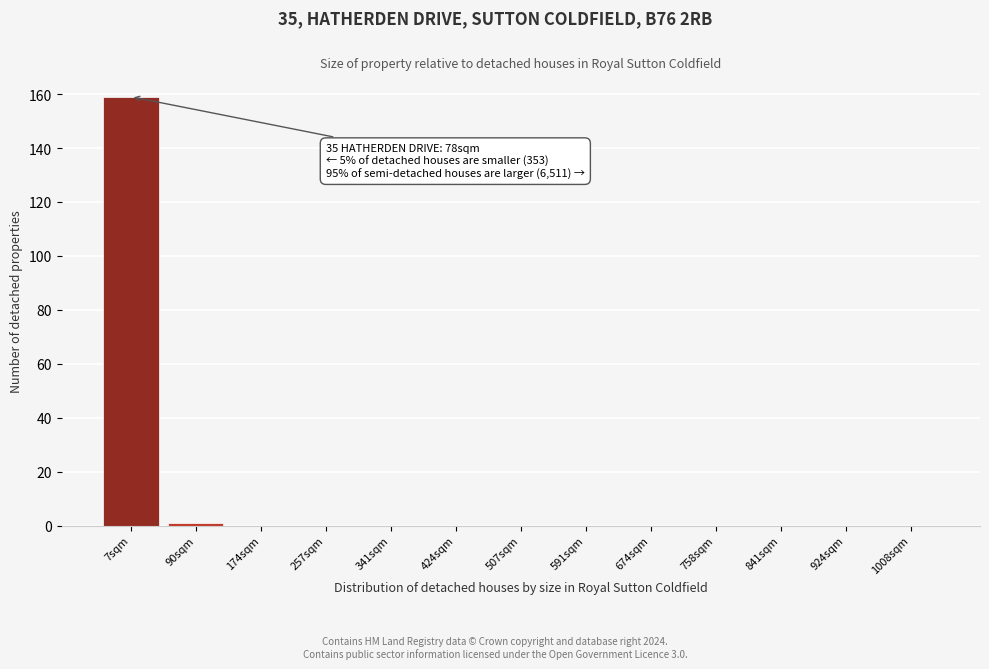

Reading left to right, what are all the values shown in this chart?

7sqm=159	90sqm=1	174sqm=0	257sqm=0	341sqm=0	424sqm=0	507sqm=0	591sqm=0	674sqm=0	758sqm=0	841sqm=0	924sqm=0	1008sqm=0